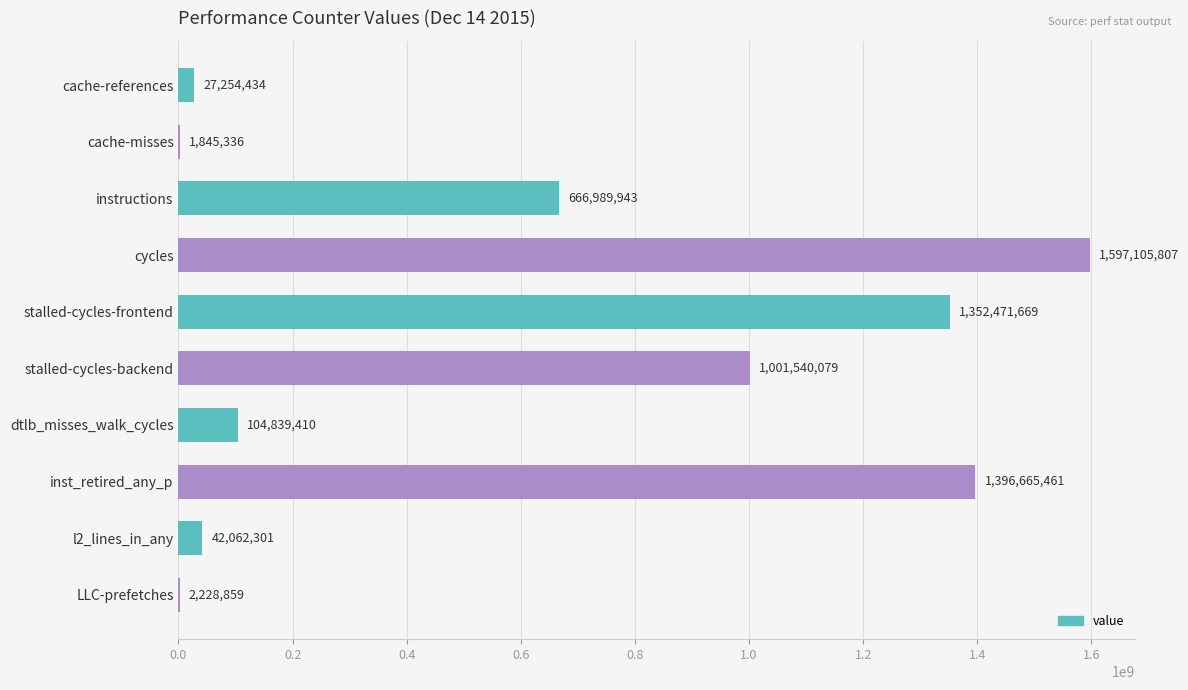

Between cache-misses and stalled-cycles-frontend, which is larger?

stalled-cycles-frontend